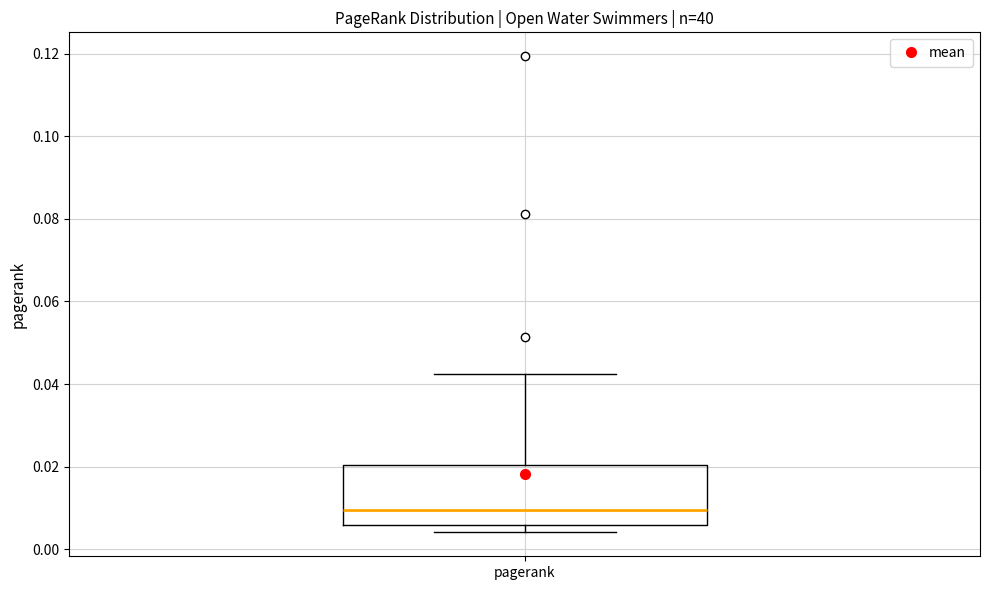

Transcribe this box plot: give where the median line is, the range the box spans, and where the two whiskers end, as read against the y-axis. The values are not printed on the chart, so give them approximately, as read against the axis.

median 0.010, box 0.006 to 0.020, whiskers 0.004 to 0.042